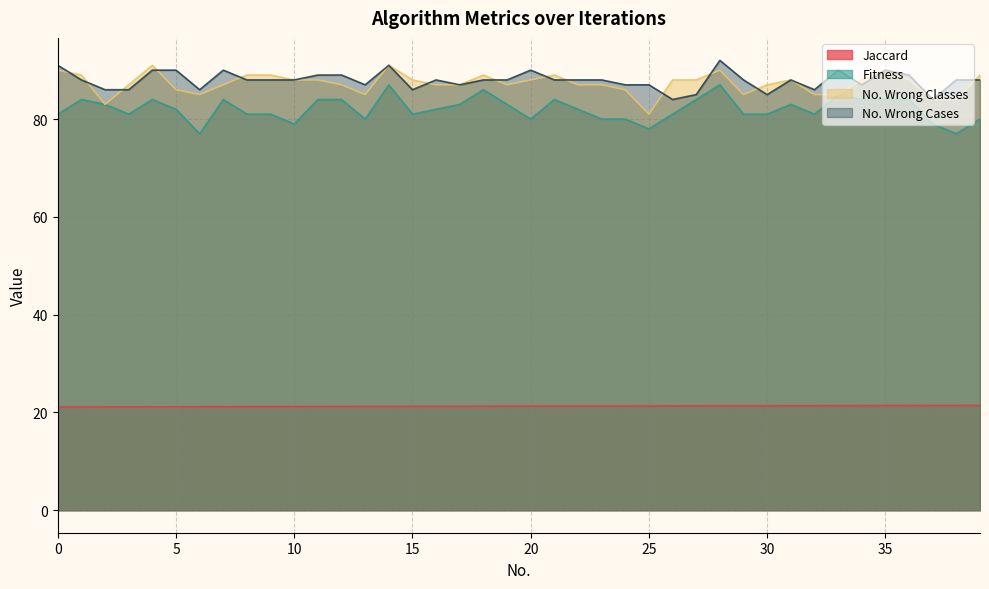

At which category does the chart reach its peak across all series?

28